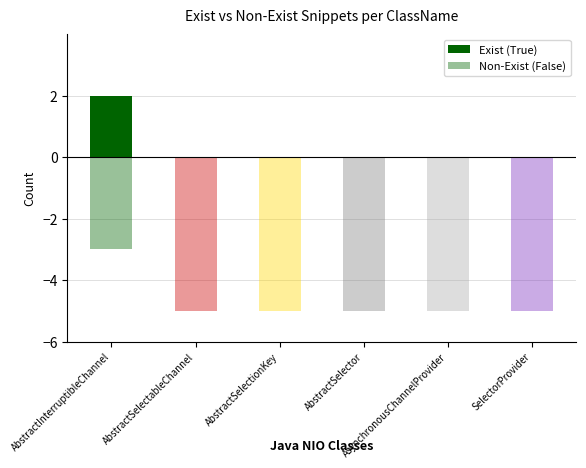

What position from the right is AbstractSelectionKey?

4